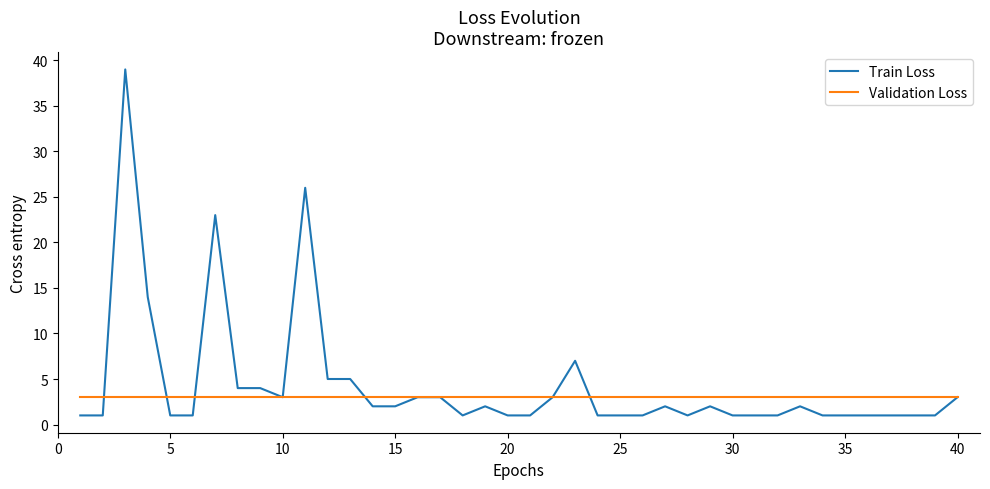

How many lines are shown in the chart?

2